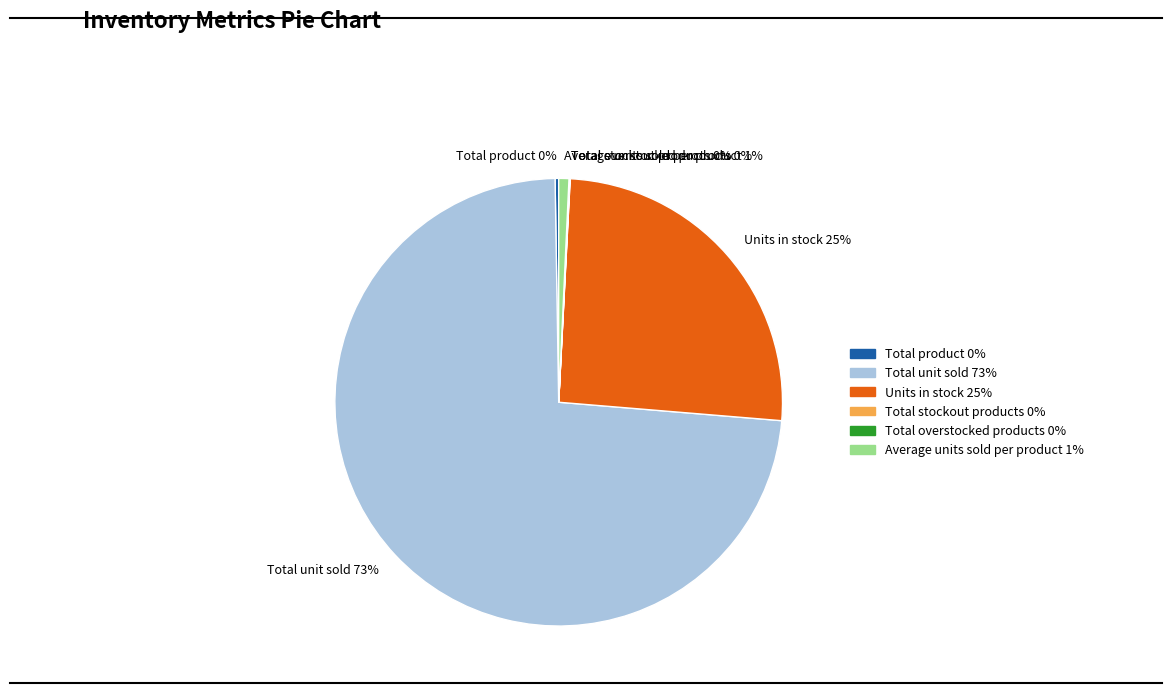

What percentage is the Average units sold per product slice, to the nearest percent?

1%